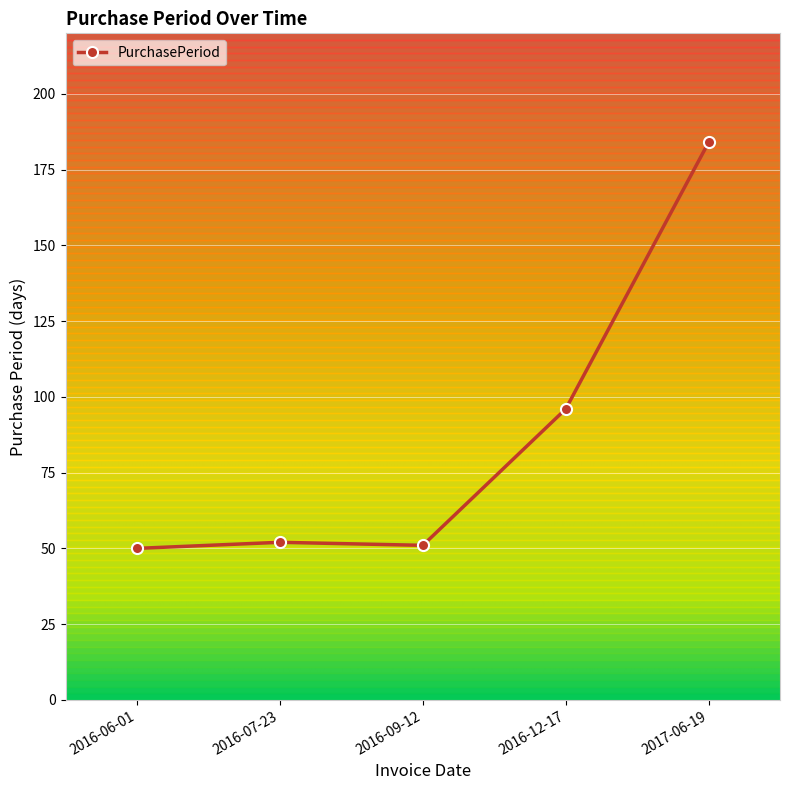

Approximately how many times larger is the value at 2016-12-17 compared to 2016-06-01?

1.9